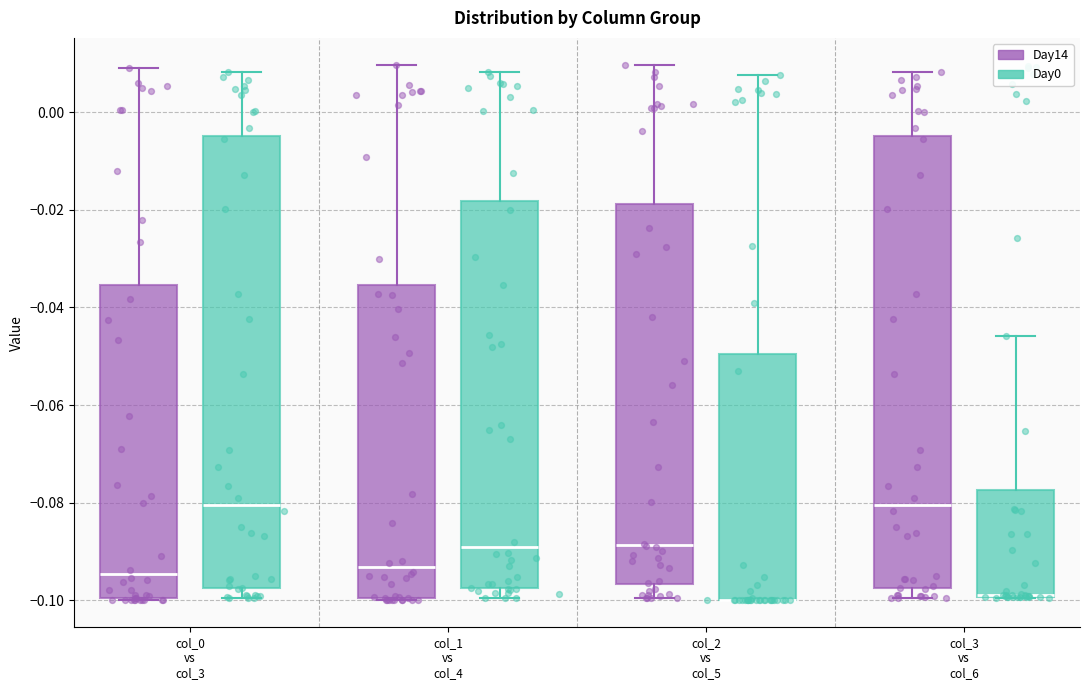

Reading left to right, transcribe this box plot: for each box, give where its median line is, the range the box spans, and where its two whiskers end, as read against the y-axis. The values are not printed on the chart, so give them approximately, as read against the axis.

col_0 vs col_3 (Day14): median -0.094, box -0.100 to -0.036, whiskers -0.100 to 0.010
col_0 vs col_3 (Day0): median -0.080, box -0.098 to -0.004, whiskers -0.100 to 0.008
col_1 vs col_4 (Day14): median -0.094, box -0.100 to -0.036, whiskers -0.100 to 0.010
col_1 vs col_4 (Day0): median -0.090, box -0.098 to -0.018, whiskers -0.100 to 0.008
col_2 vs col_5 (Day14): median -0.088, box -0.096 to -0.018, whiskers -0.100 to 0.010
col_2 vs col_5 (Day0): median -0.100 (drawn on the box's lower edge), box -0.100 to -0.050, whiskers -0.100 to 0.008
col_3 vs col_6 (Day14): median -0.080, box -0.098 to -0.004, whiskers -0.100 to 0.008
col_3 vs col_6 (Day0): median -0.098 (drawn on the box's lower edge), box -0.100 to -0.078, whiskers -0.100 to -0.046